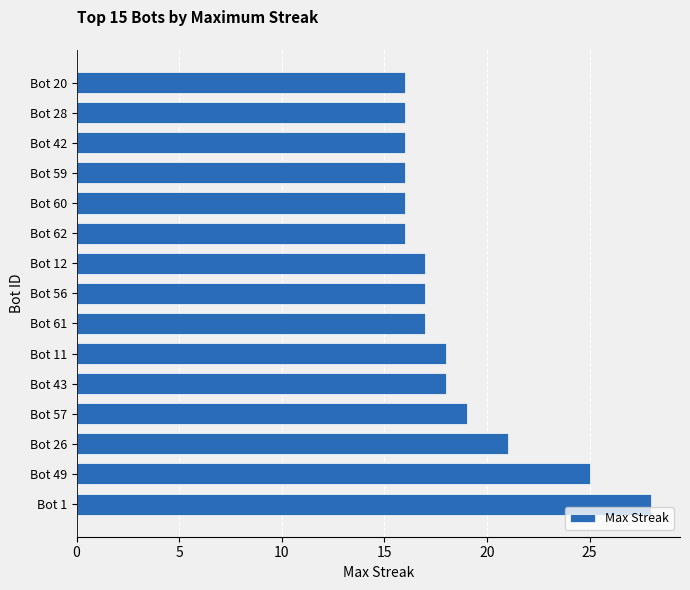

What is the difference between the second highest and minimum values?

9